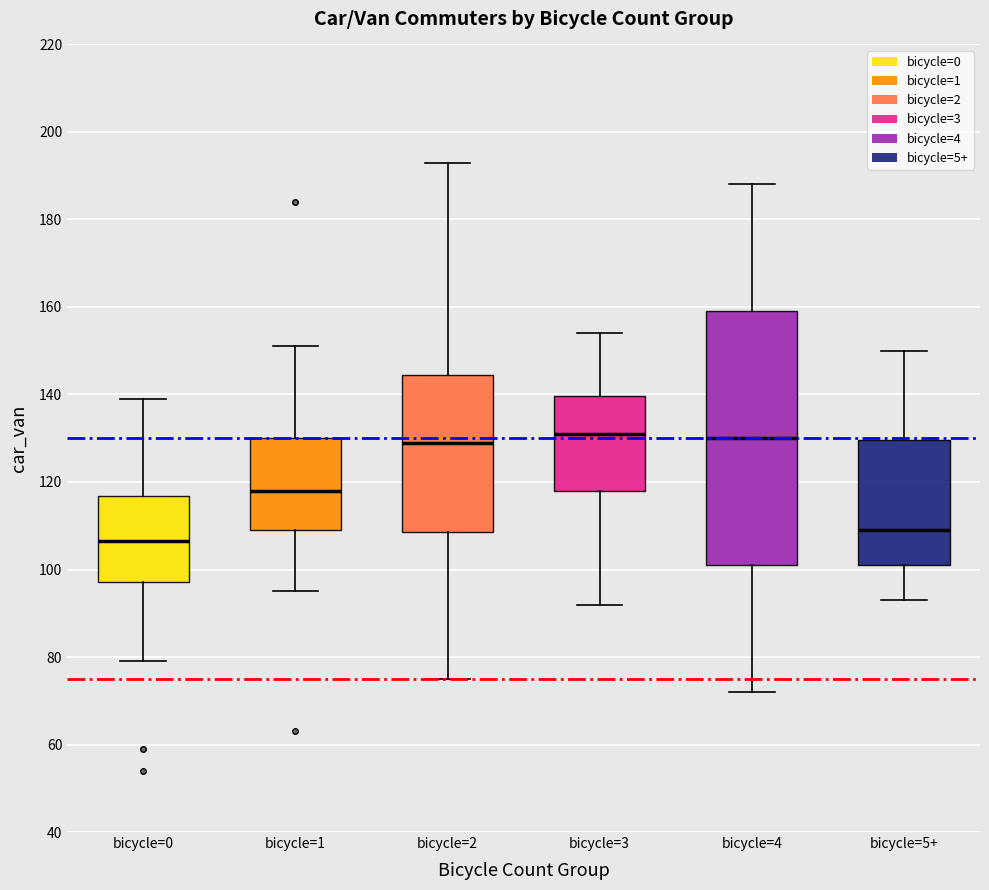

Reading left to right, read every box against the y-axis: the position of its median line, the range the box covers, and the ends of its whiskers. The values are not printed on the chart, so give them approximately, as read against the axis.

bicycle=0: median 106, box 98 to 116, whiskers 80 to 140
bicycle=1: median 118, box 110 to 130, whiskers 96 to 152
bicycle=2: median 130, box 108 to 144, whiskers 76 to 194
bicycle=3: median 132, box 118 to 140, whiskers 92 to 154
bicycle=4: median 130, box 102 to 160, whiskers 72 to 188
bicycle=5+: median 110, box 102 to 130, whiskers 94 to 150